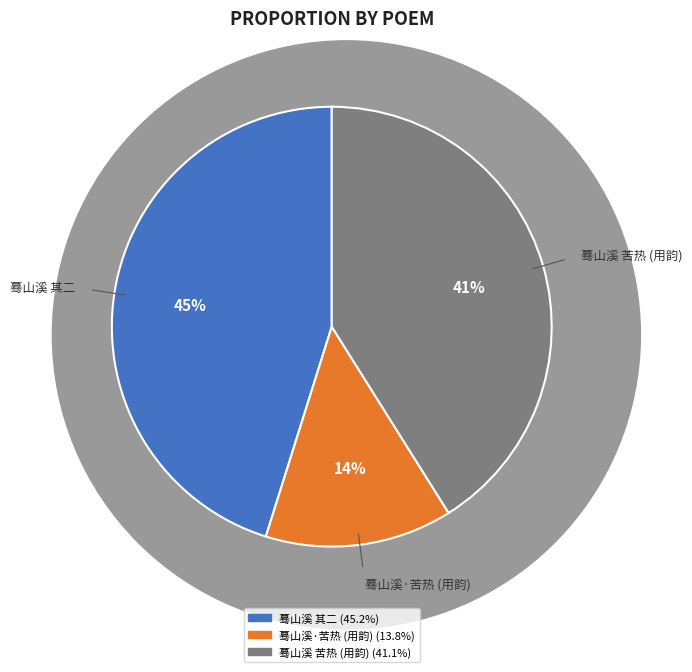

Count the number of slices in the pie.

3